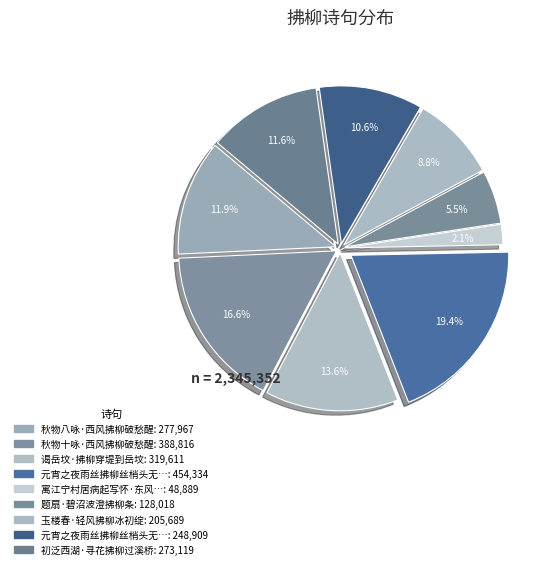

Count the number of slices in the pie.

9